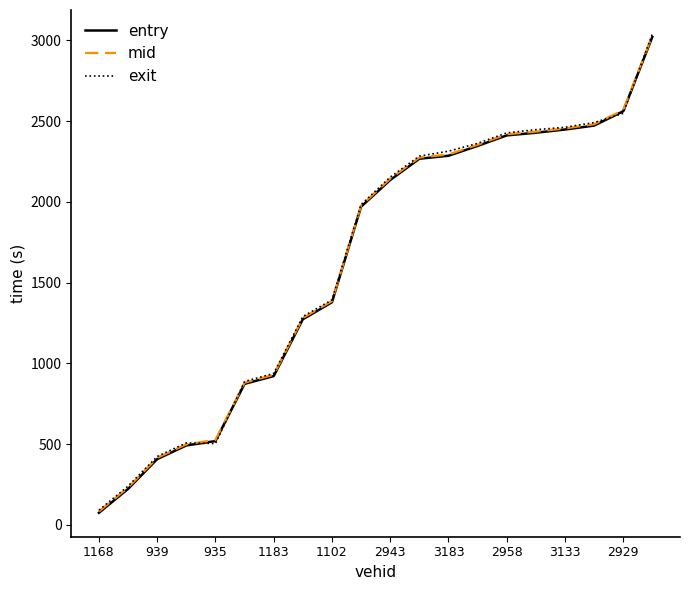

What is the lowest value of the exit series?

91.5